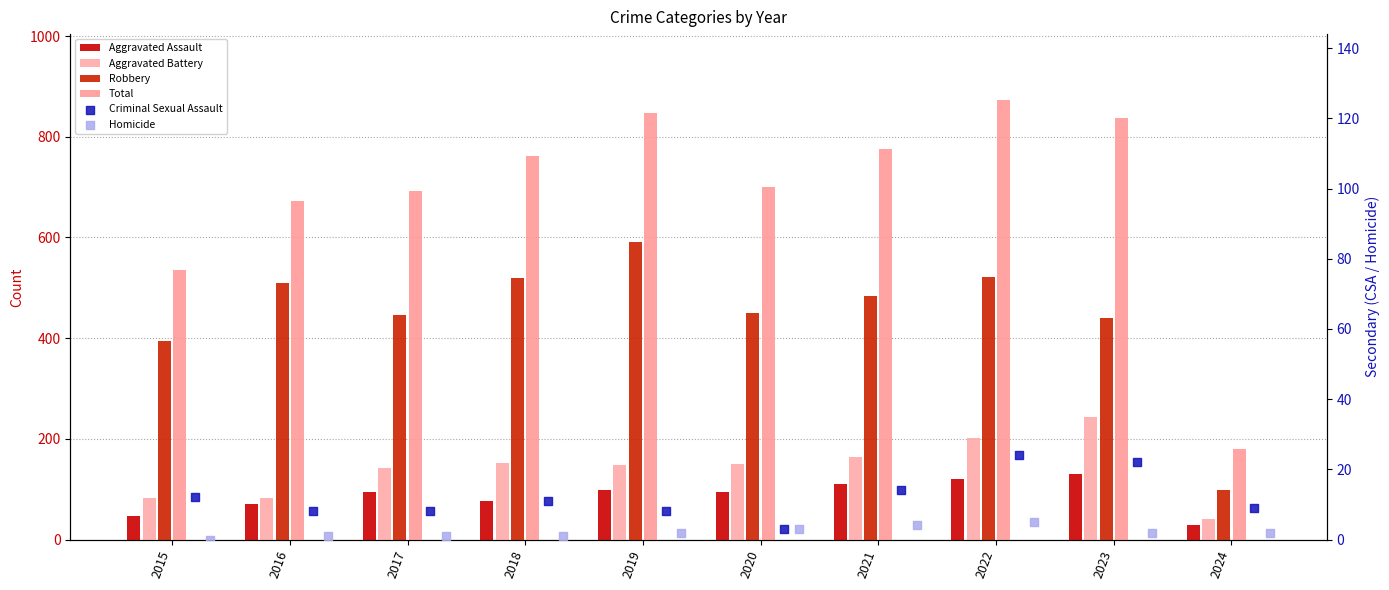

What is the total value across all series at 2016?

1344